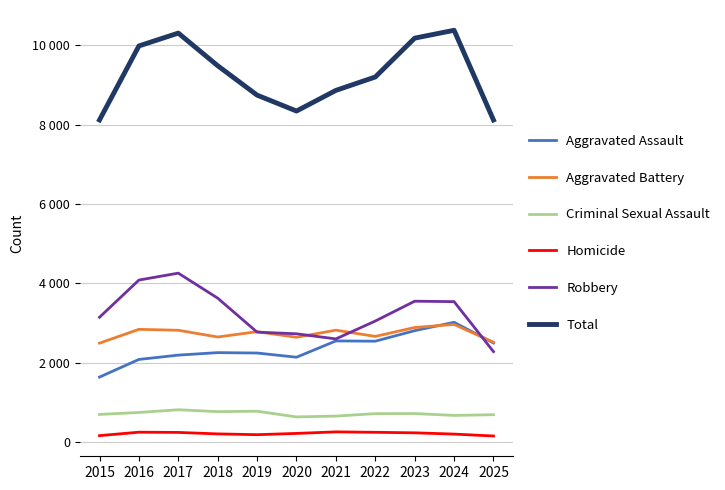

Which category has the lowest value across all series?

2025